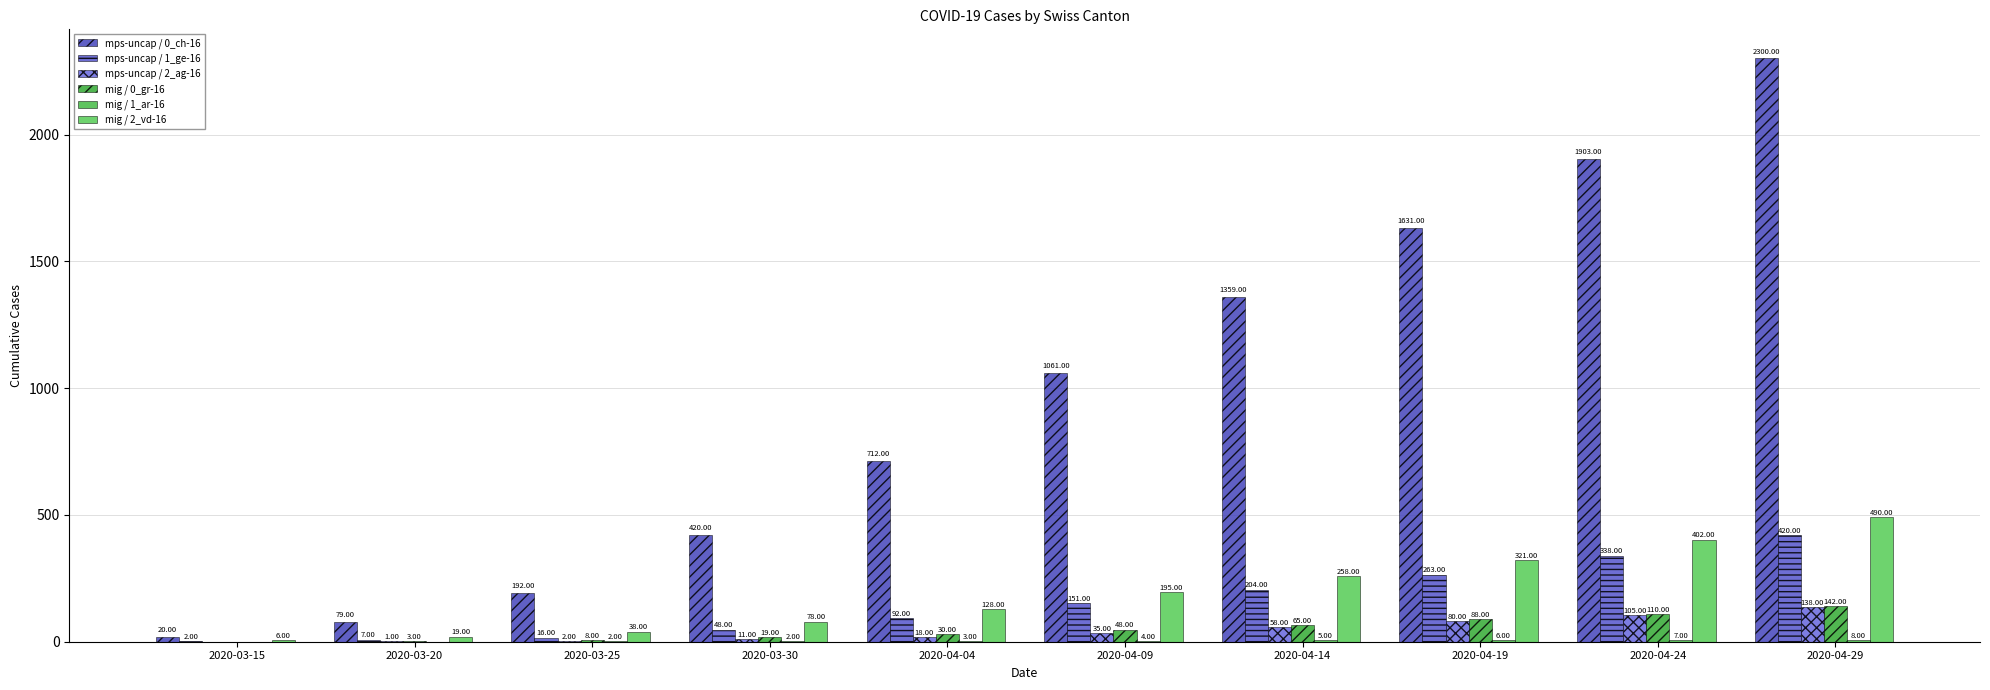

Which category has the highest value in the mps-uncap / 1_ge-16 series?

2020-04-29